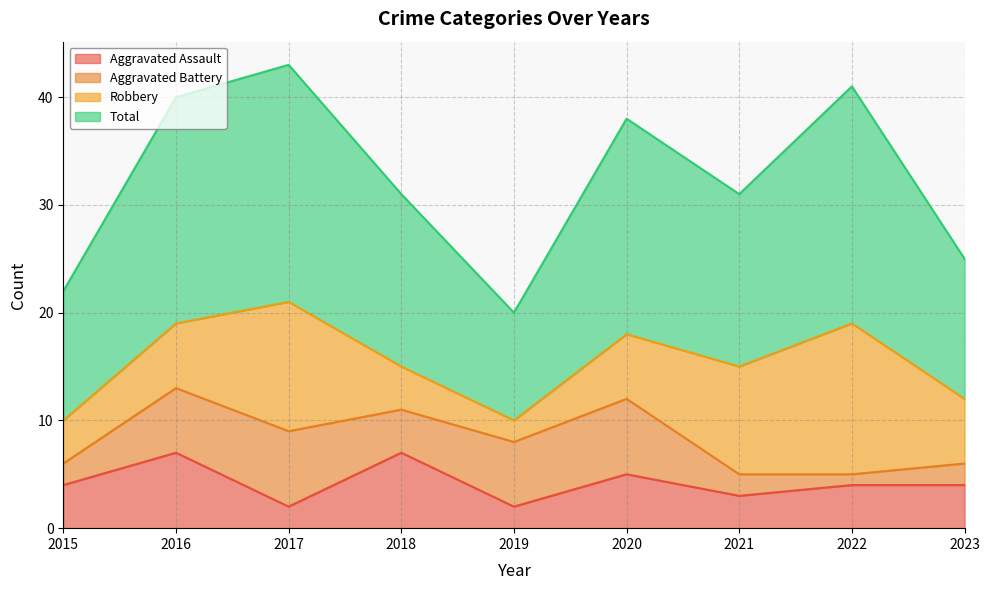

True or false: Total and Aggravated Assault cross at least once.

False